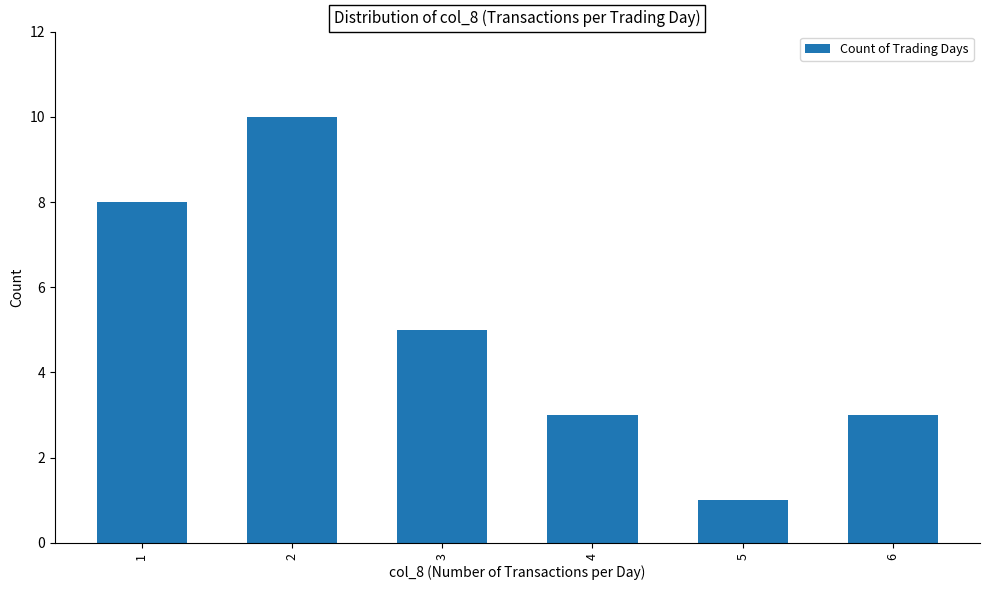

Approximately how many times larger is the value at 1 compared to 5?

8.0